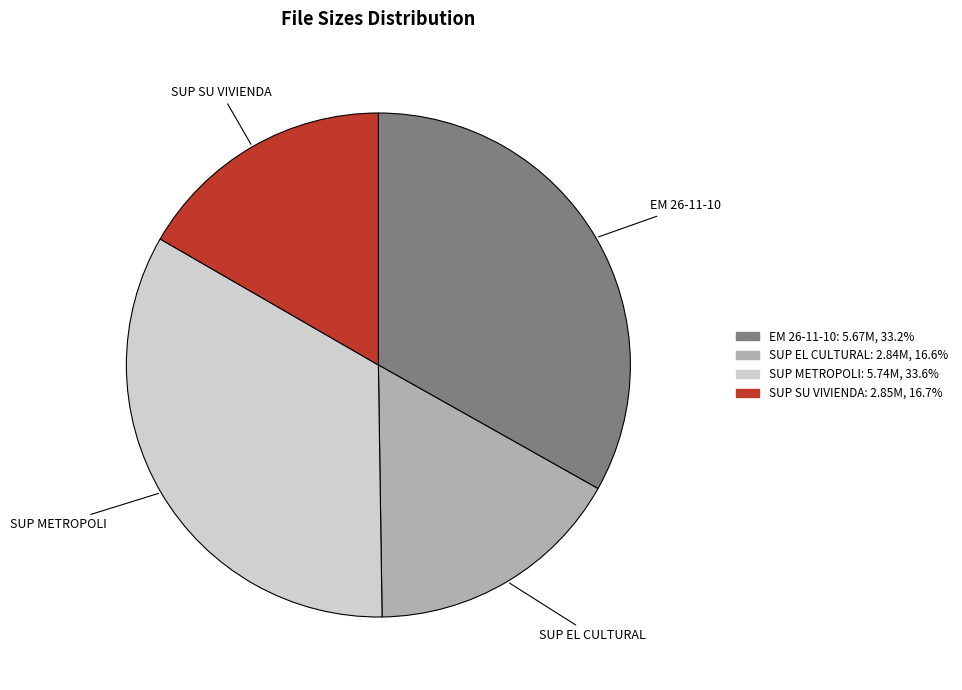

Does any single category account for the majority?

No